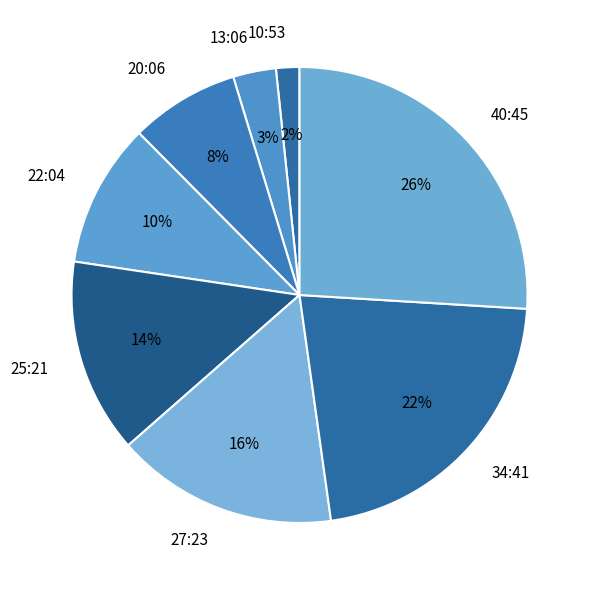

Is there a majority slice in this chart?

No